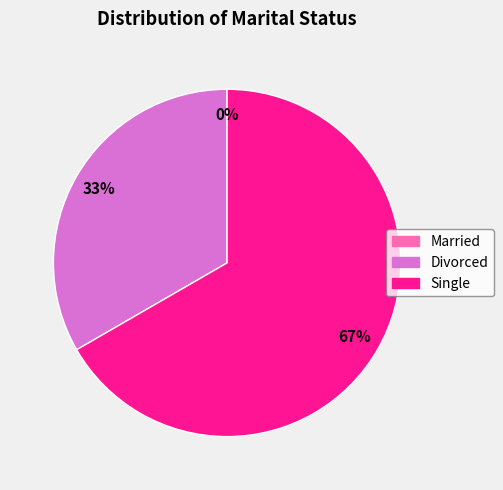

Is it true that Divorced is 33% of the pie?

True